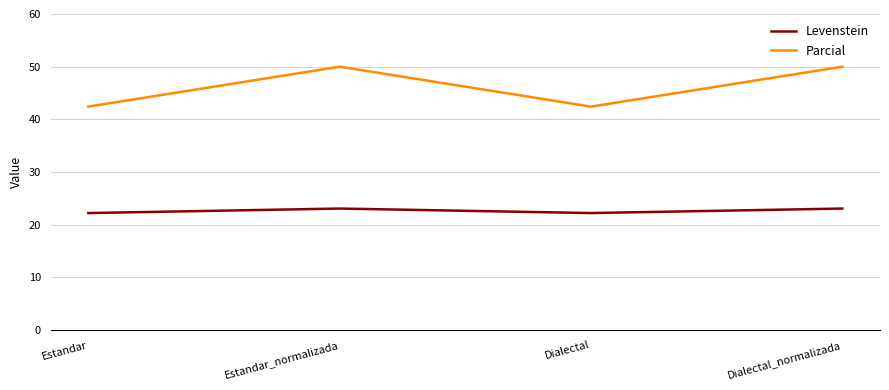

What is the maximum value shown in the chart?

50.0